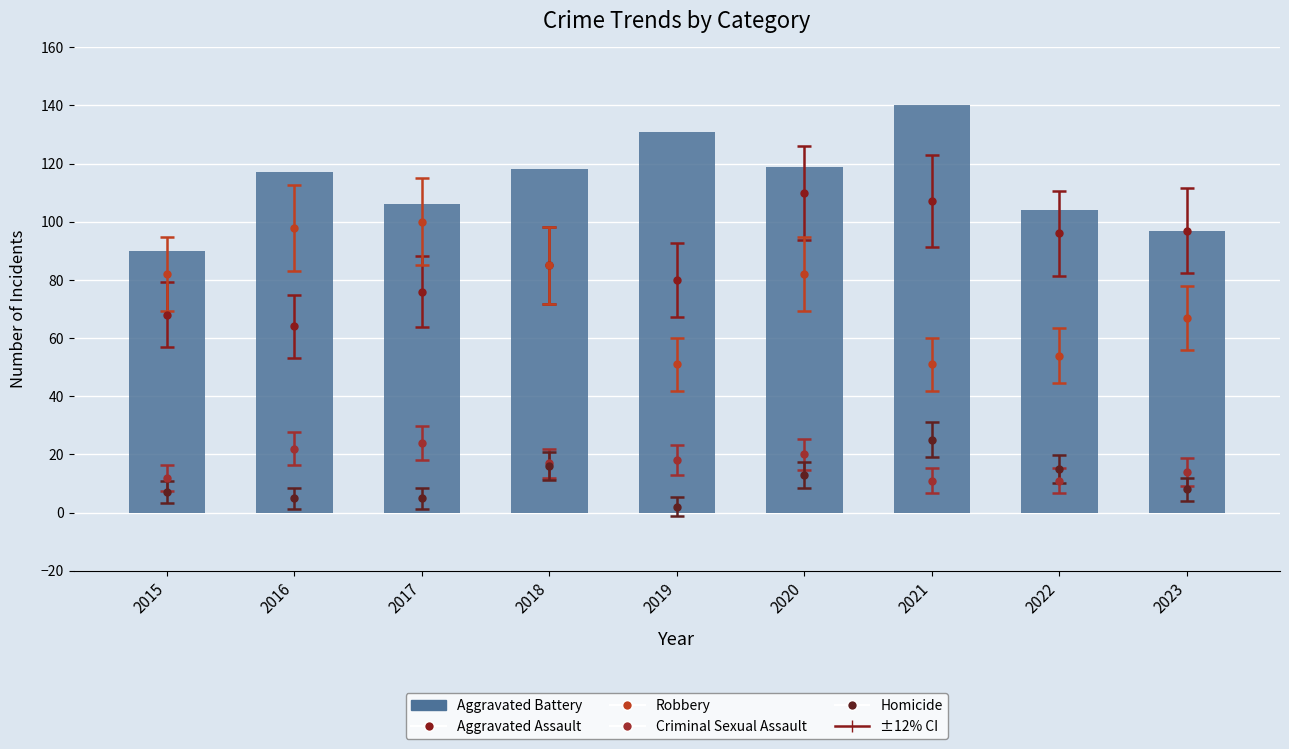

True or false: the data shows 45 at 2015.

False